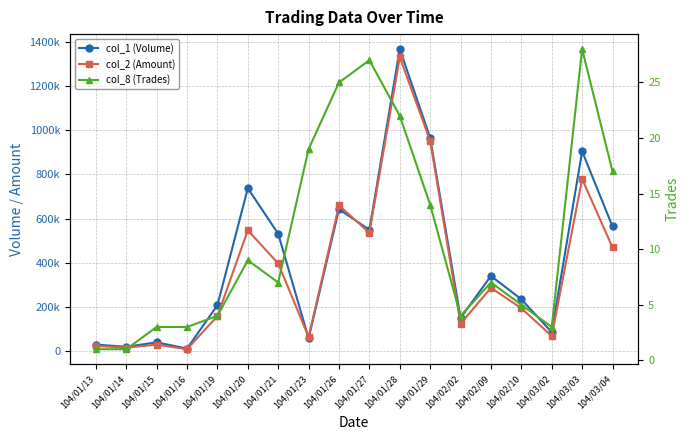

Reading right to left, transcribe all the data shown in this chart.

col_1 (Volume): 564000	904000	86000	235000	340000	151000	965000	1366000	549000	642000	58000	531000	737000	208000	12000	40000	20000	30000
col_2 (Amount): 469220	778860	68800	194380	286700	123820	951280	1329620	535480	659130	64580	396700	546580	158980	9020	29800	16000	24000
col_8 (Trades): 17	28	3	5	7	4	14	22	27	25	19	7	9	4	3	3	1	1